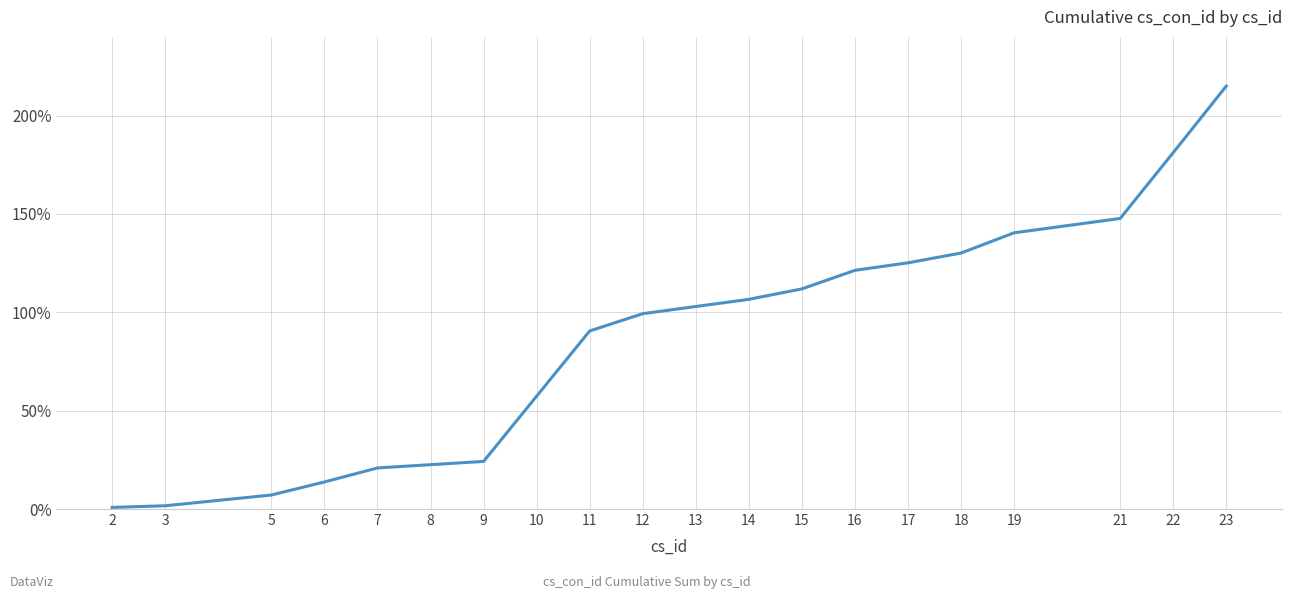

True or false: there are more than 1 points higher than both neighbors.

False